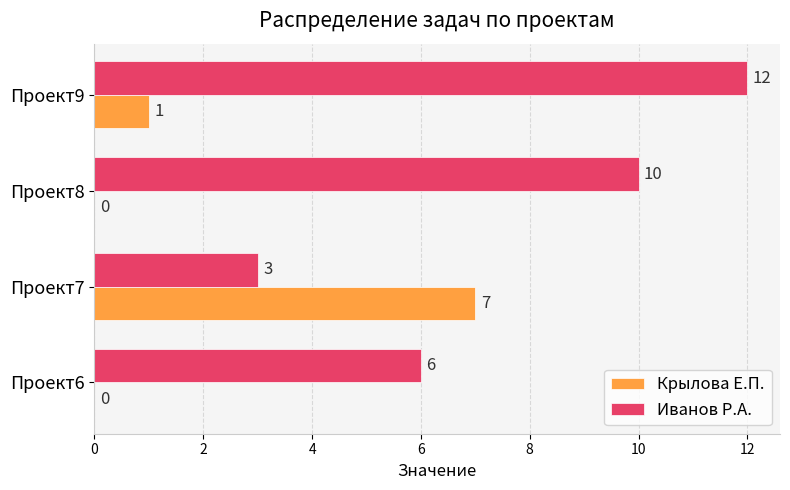

Between Проект8 and Проект9, which series saw the biggest shift?

Иванов Р.А.